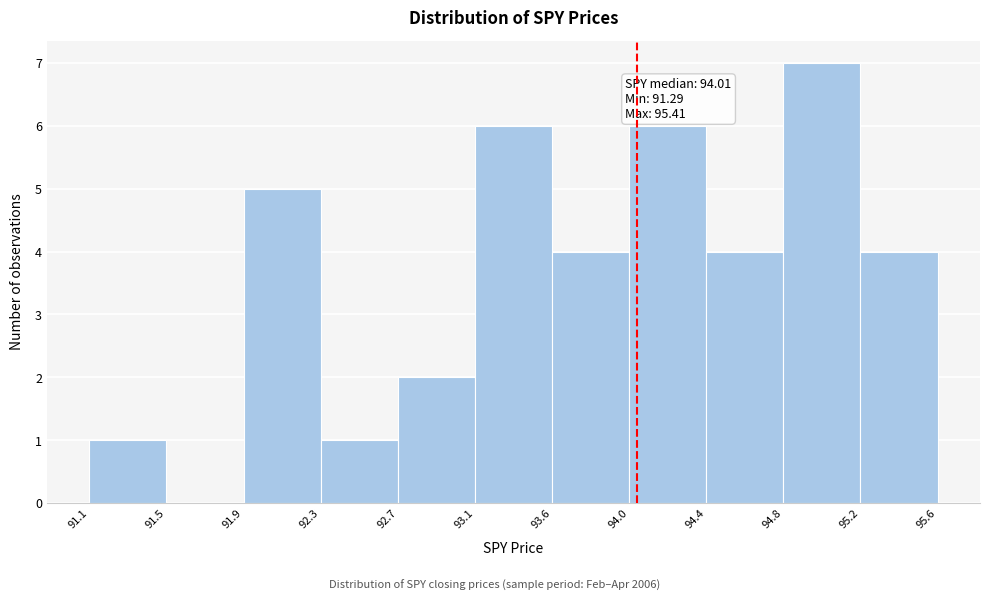

Which range on the x-axis has the tallest bar?

94.8 to 95.2